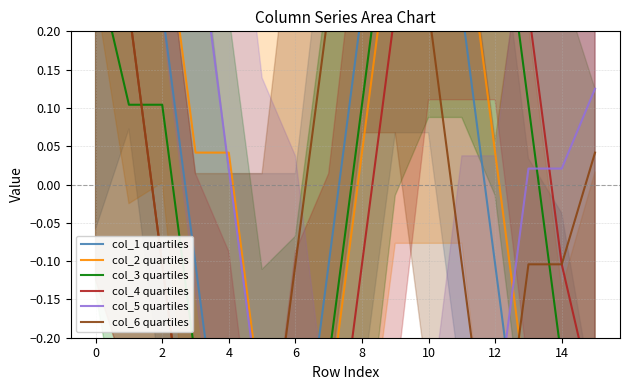

What is the value of the col_3 quartiles point at the 10th from the left?

0.4